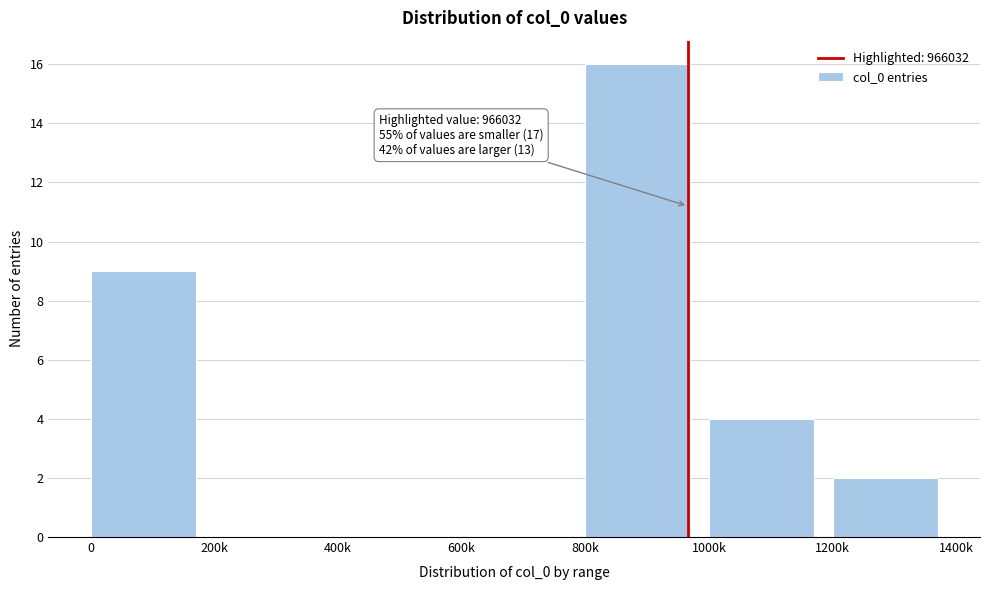

Reading right to left, list all the values displayed in this chart.

1200k=2	1000k=4	800k=16	600k=0	400k=0	200k=0	0=9